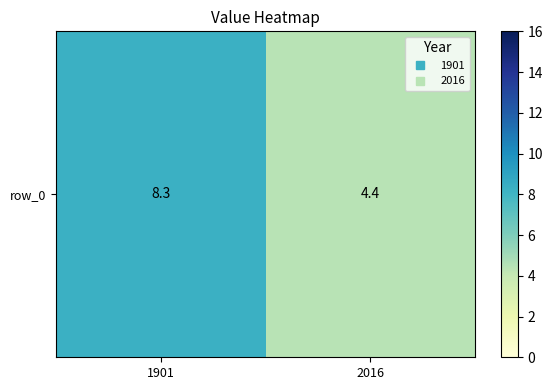

Is it true that the value at 1901 is 8.3?

True